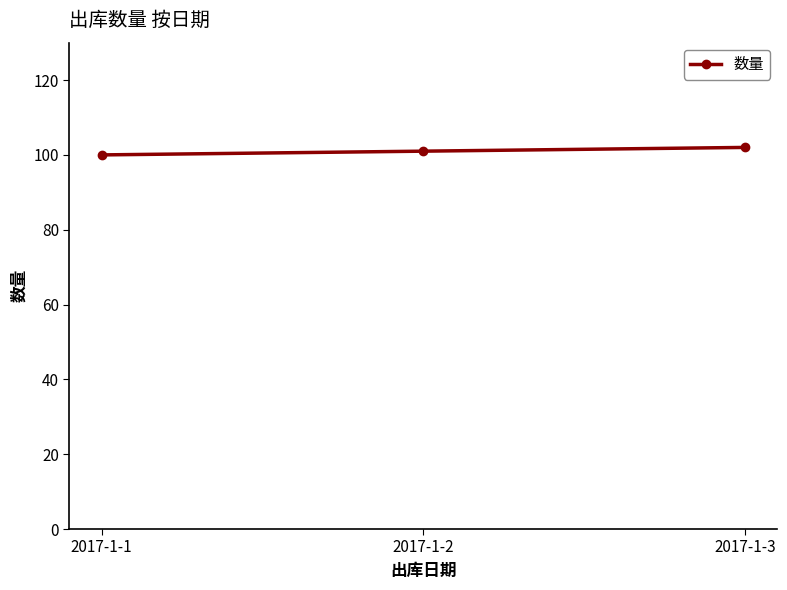

What value does the data have at 2017-1-1?

100